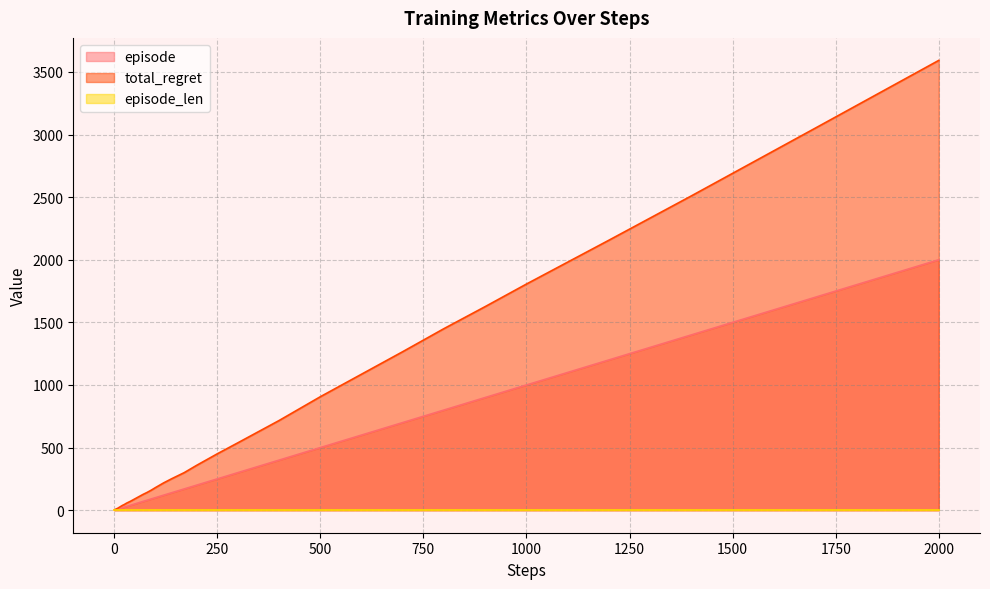

Which series has the largest total across all categories?

total_regret